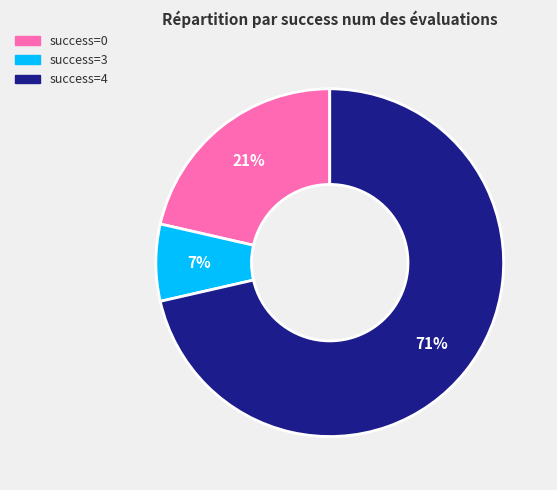

To the nearest percent, what percentage of the pie is success=3?

7%